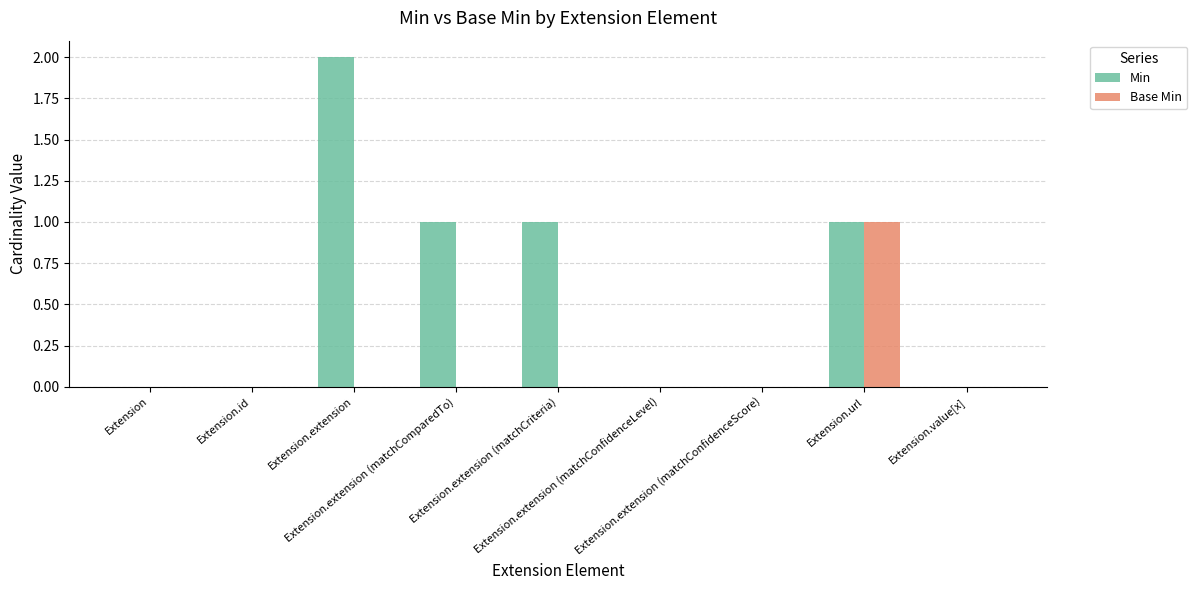

How many categories are shown in the chart?

9